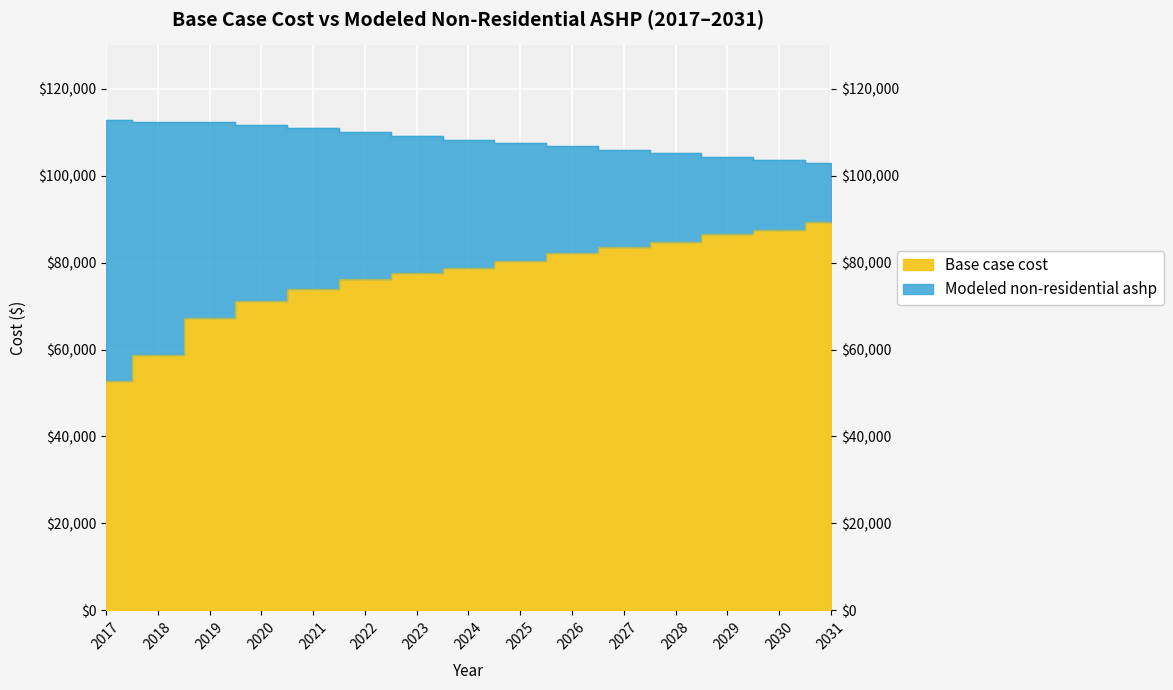

True or false: Base case cost has a value of 15538.3 at 2022.

False